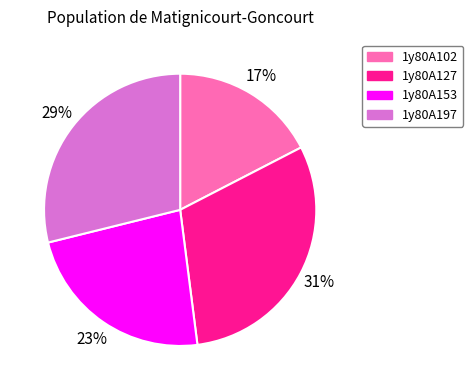

Is it true that 1y80A197 is 16% of the pie?

False